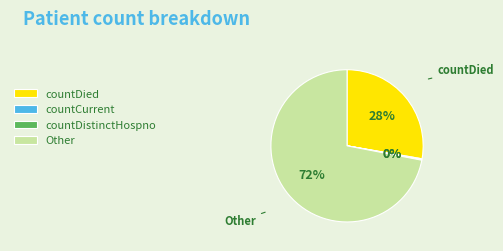

Is it true that Other is 72% of the pie?

True